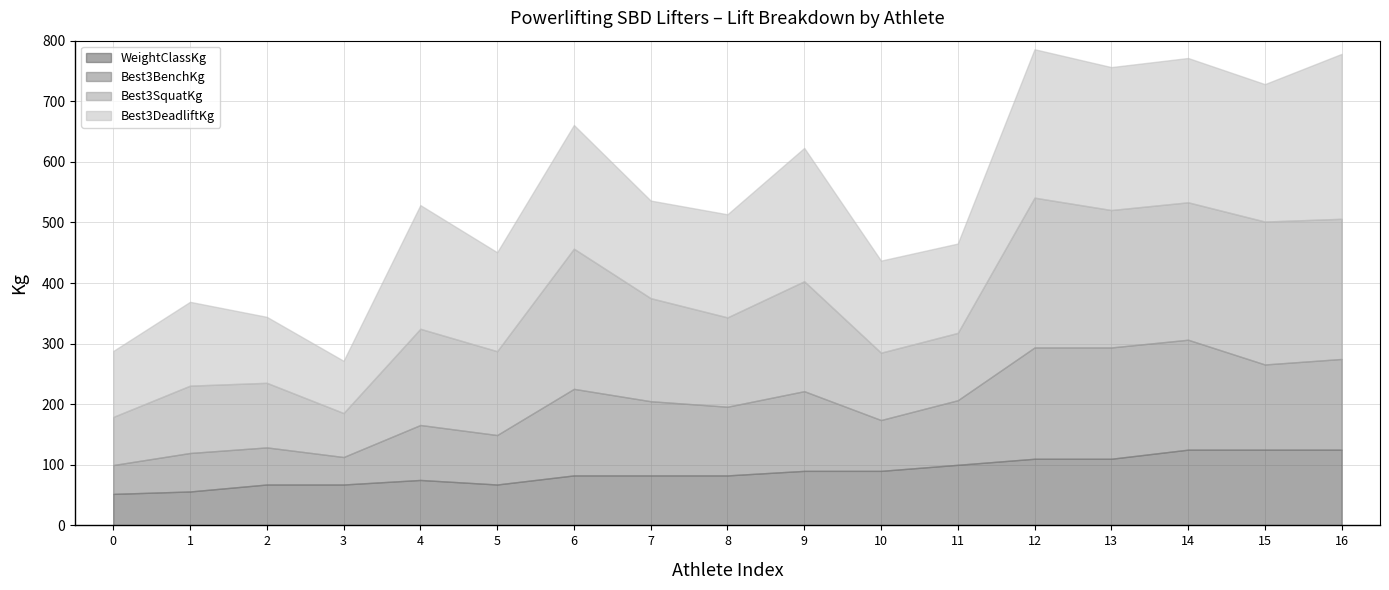

The value of WeightClassKg at 2 is 108.0. True or false?

False